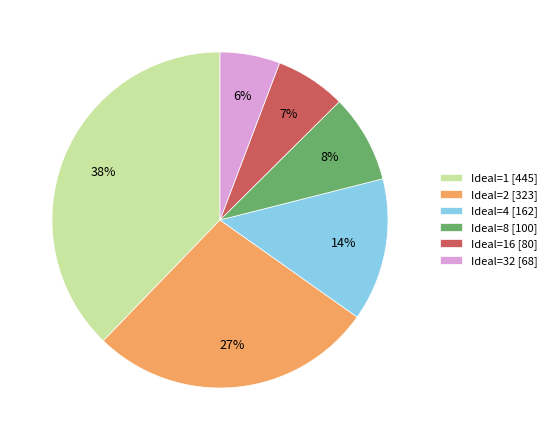

Do Ideal=2 [323] and Ideal=4 [162] together represent more than half of the pie?

No